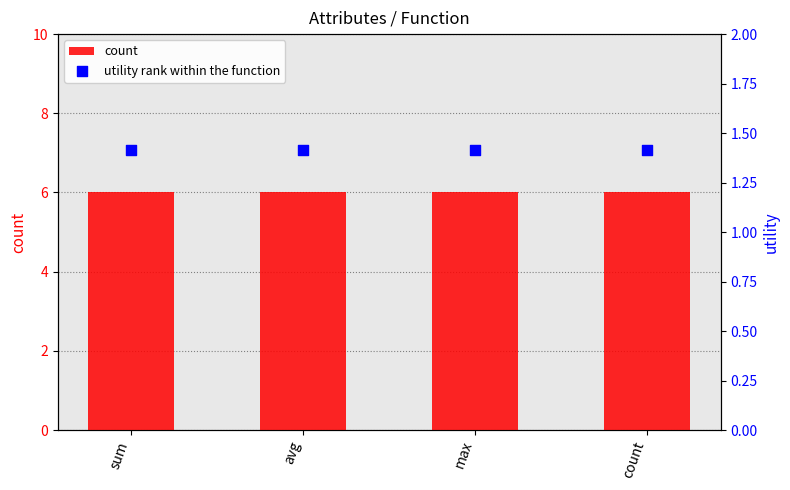

Which series has the largest total across all categories?

count